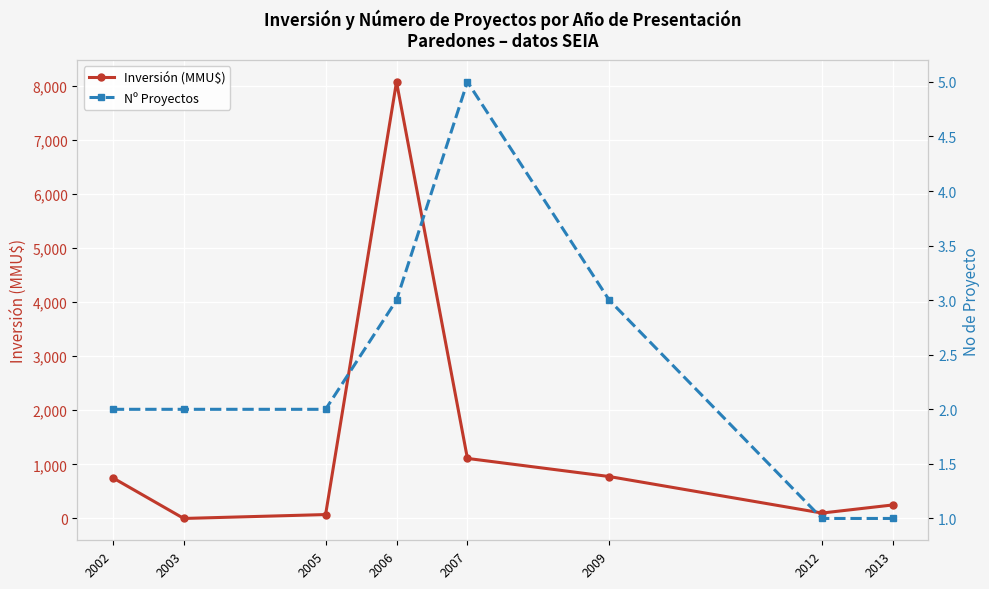

What is the approximate value of Inversión (MMU$) at 2012, to the nearest 50?

100